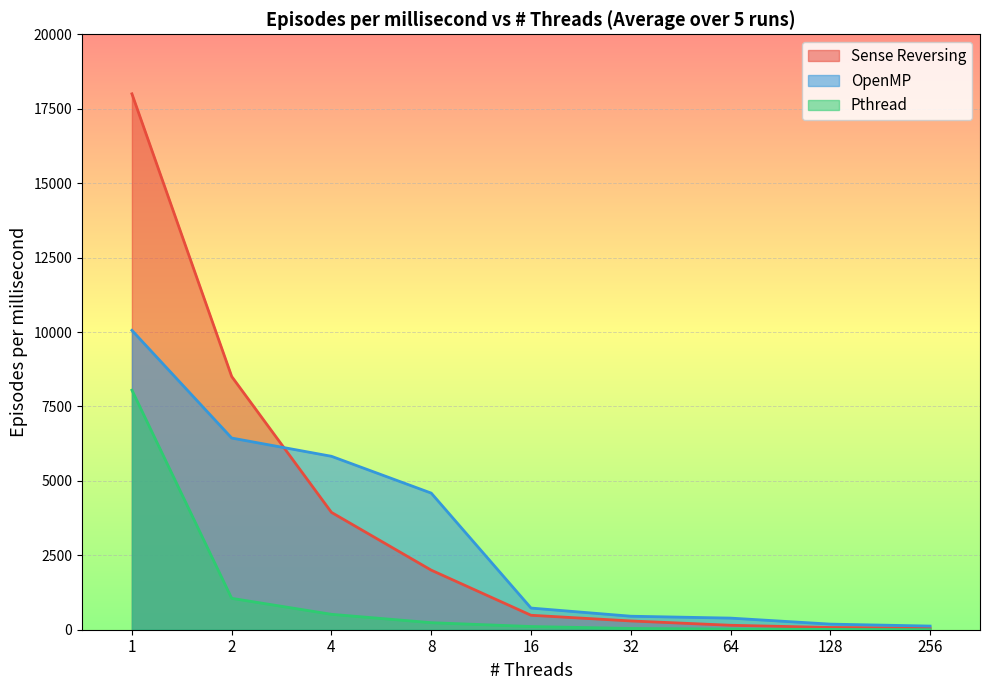

What is the difference between the Sense Reversing values at 4 and 1?

14059.0